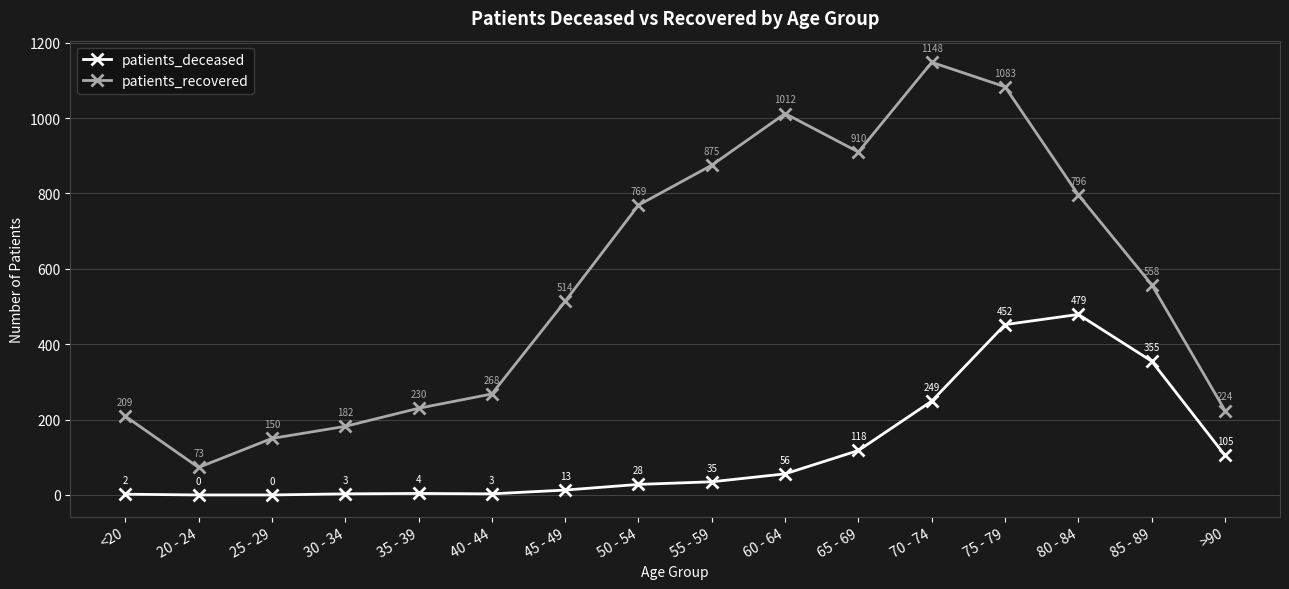

What is the sum of all patients_deceased values?

1902